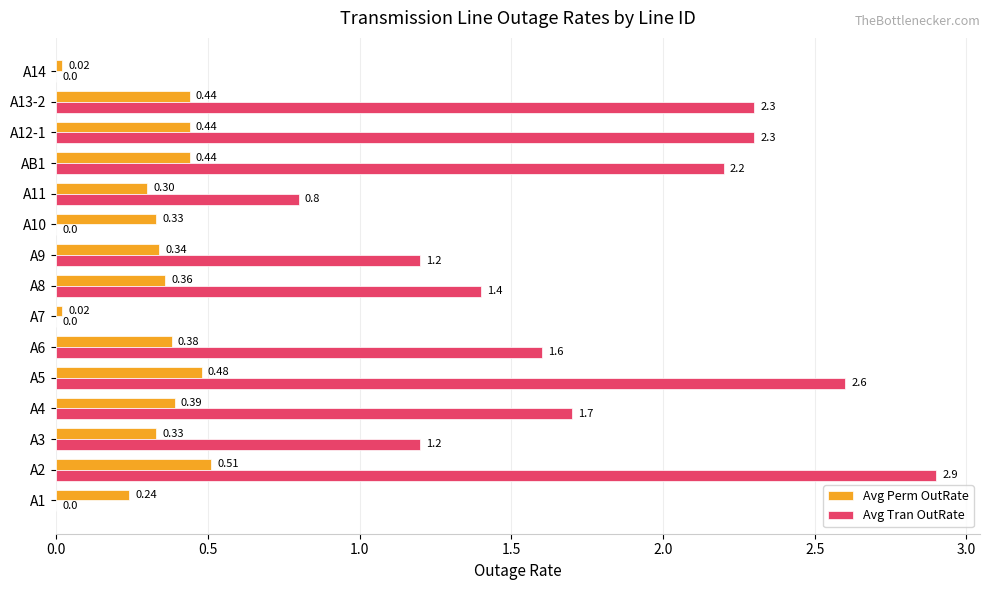

Which category has the highest value in the Avg Perm OutRate series?

A2